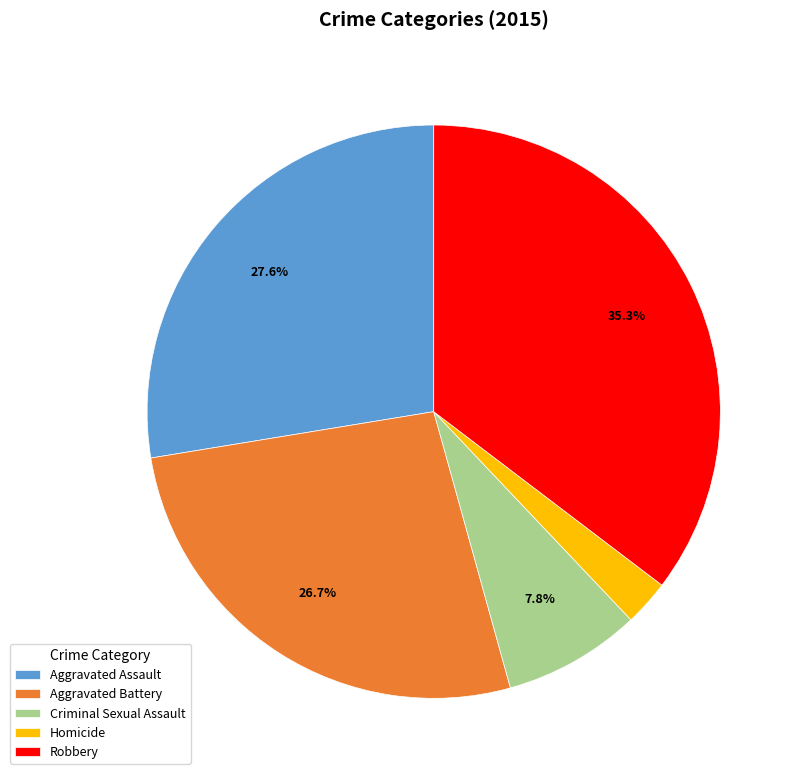

What is the largest slice in the pie chart?

Robbery